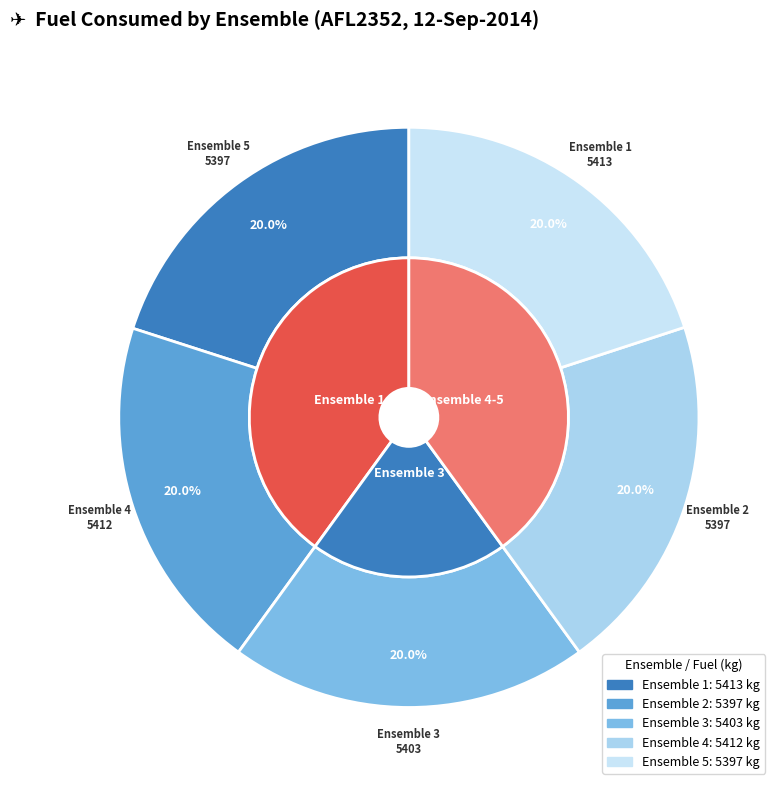

True or false: 2 accounts for 33% of the total.

False